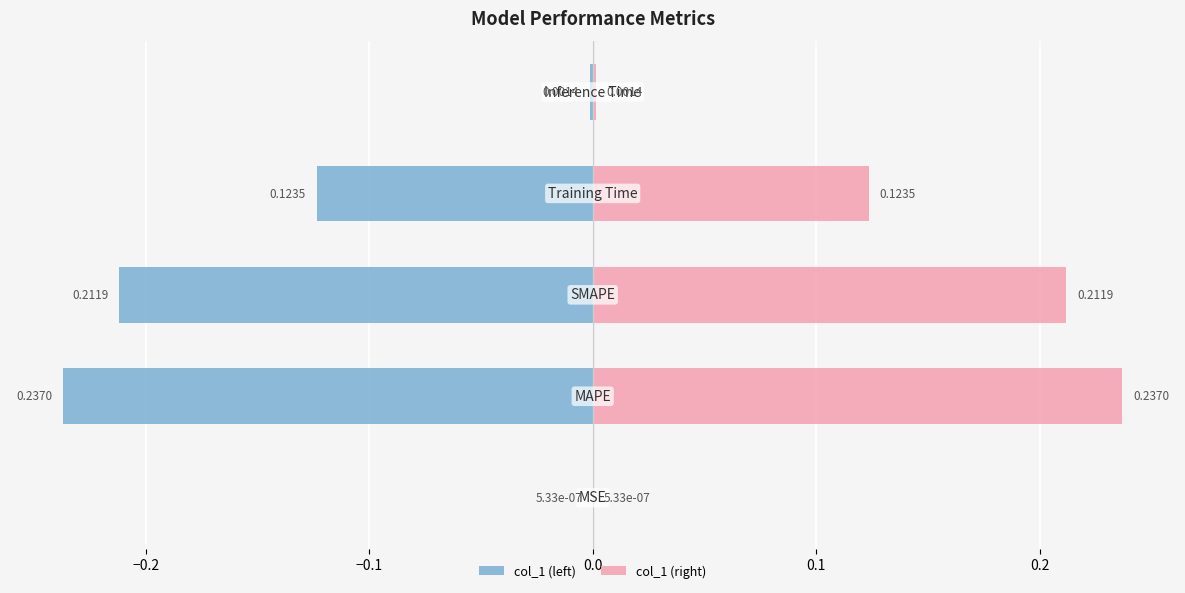

What is the difference between the second highest and minimum values in the col_1 (left) series?

0.2